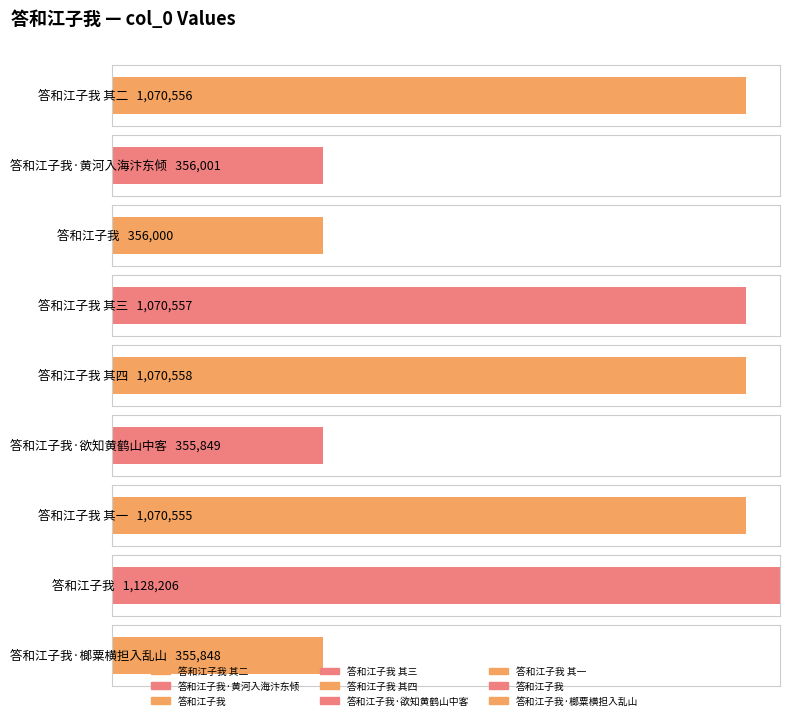

Reading left to right, extract all data points from this chart.

1070556	356001	356000	1070557	1070558	355849	1070555	1128206	355848